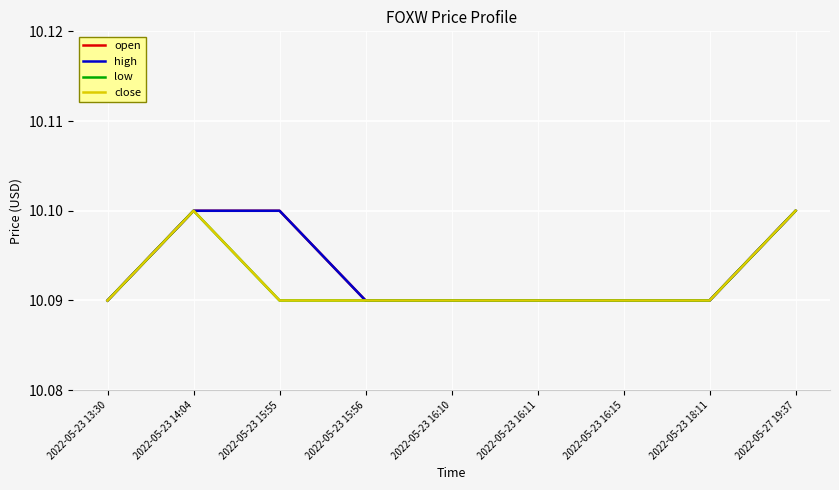

Does the chart have visible grid lines?

Yes